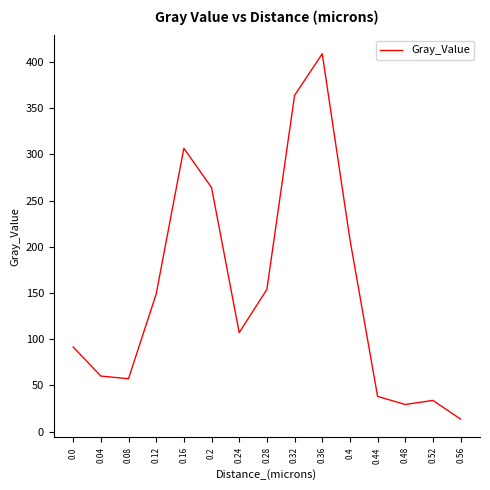

The value at 0.04 is 60.1. True or false?

True